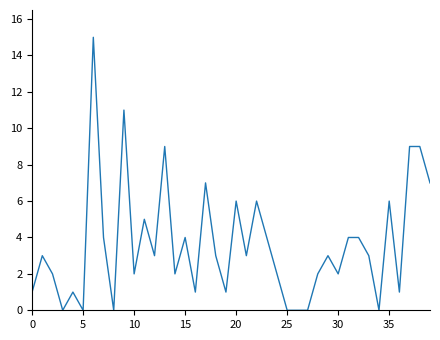

What is the greatest value displayed?

15